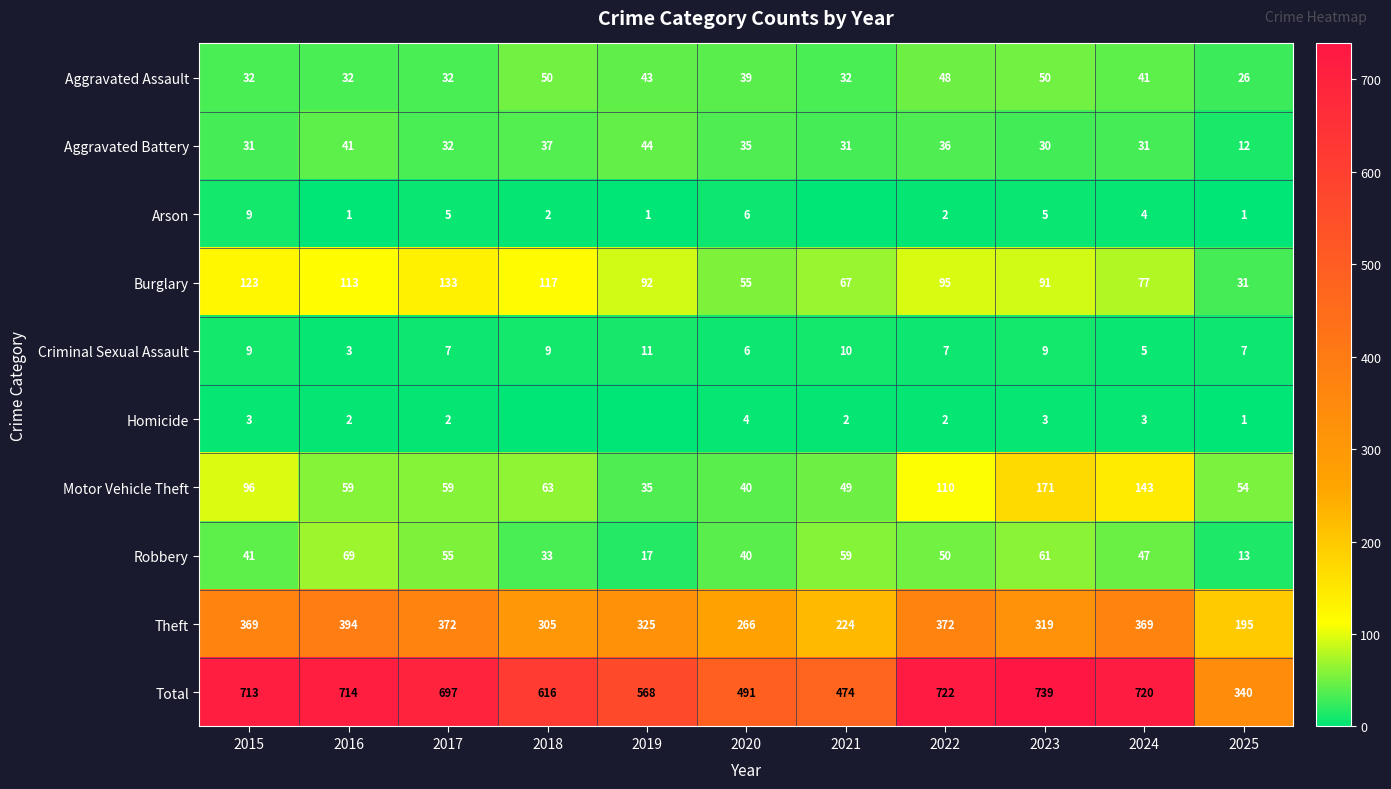

Between 2015 and 2016, which series saw the biggest shift?

Motor Vehicle Theft